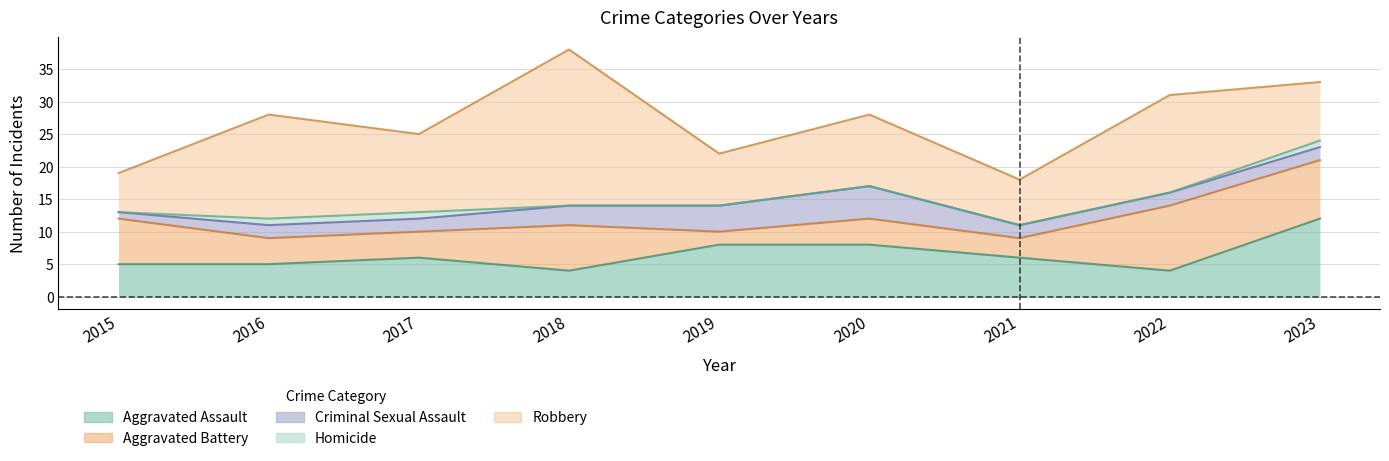

The Homicide series shows 0 at 2019. True or false?

True